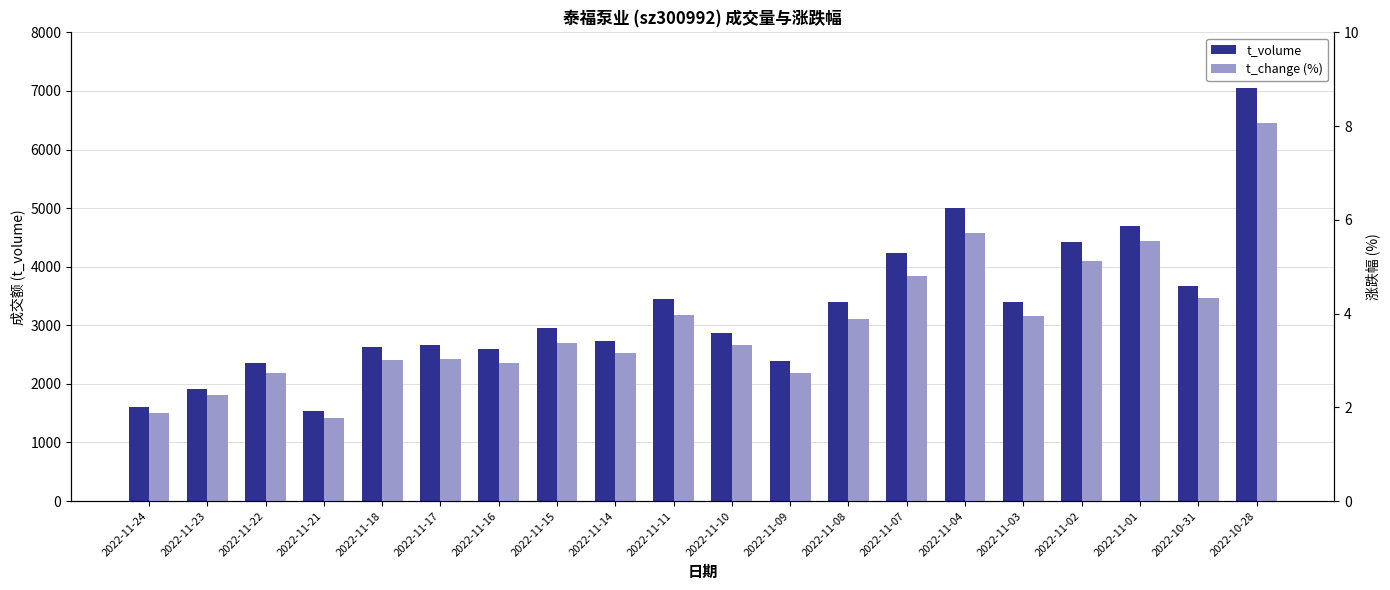

Reading left to right, list all the values displayed in this chart.

t_volume: 1607.0	1911.0	2365.0	1532.0	2623.0	2656.0	2593.0	2948.0	2729.0	3443.0	2872.0	2393.0	3396.0	4235.0	5010.0	3391.0	4430.0	4693.0	3663.0	7045.0
t_change (%): 1.9	2.3	2.7	1.8	3.0	3.0	3.0	3.4	3.2	4.0	3.3	2.7	3.9	4.8	5.7	3.9	5.1	5.5	4.3	8.1